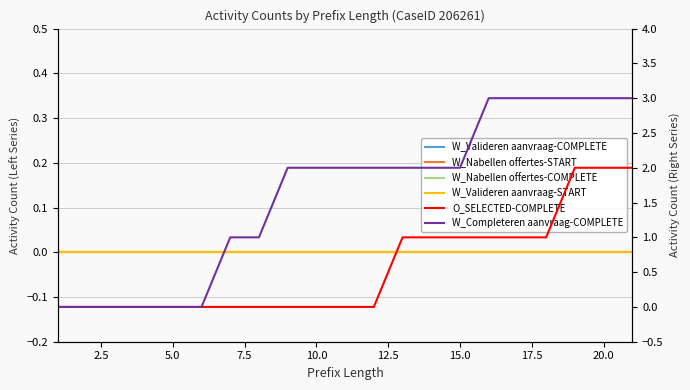

True or false: W_Nabellen offertes-START and W_Nabellen offertes-COMPLETE intersect in this chart.

False